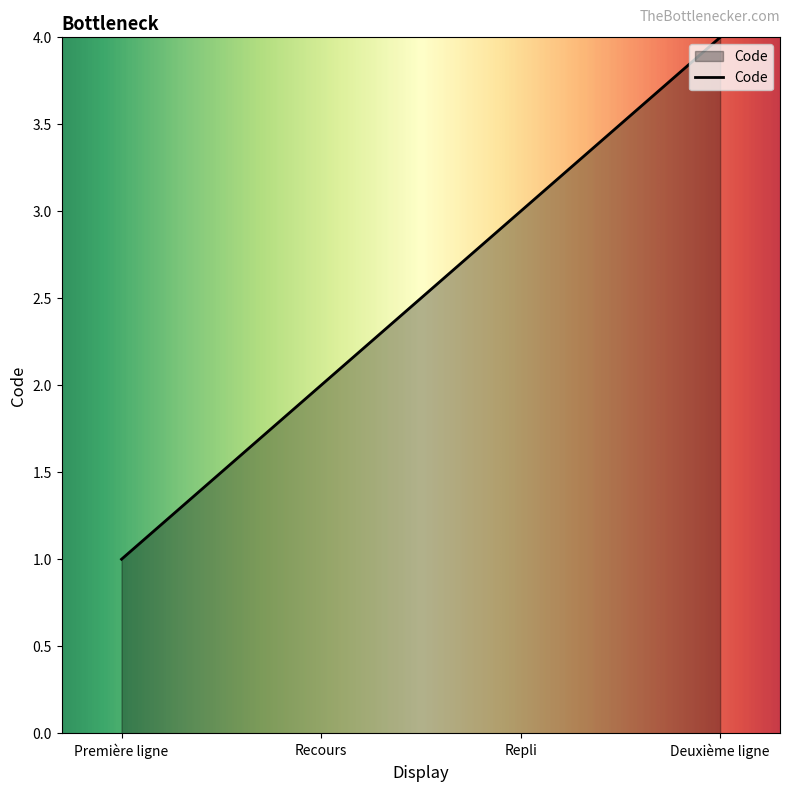

Read the value at Deuxième ligne.

4